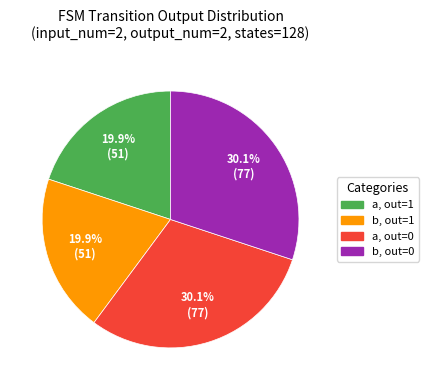

Does a, out=0 account for over 50% of the chart?

No